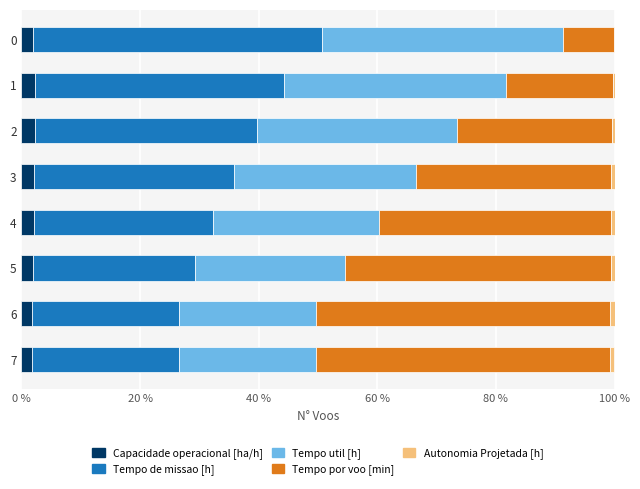

What is the maximum value for Capacidade operacional [ha/h]?

2.3